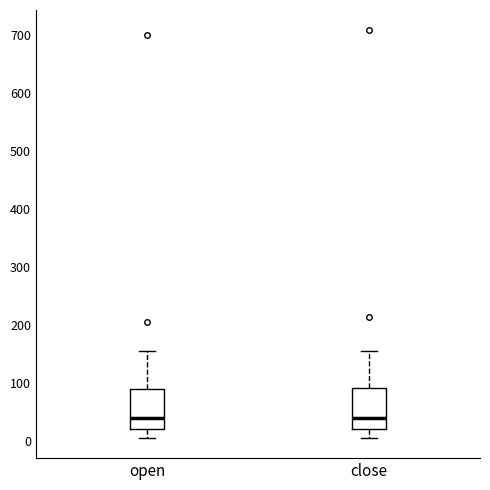

Reading left to right, read every box against the y-axis: the position of its median line, the range the box covers, and the ends of its whiskers. The values are not printed on the chart, so give them approximately, as read against the axis.

open: median 40, box 20 to 90, whiskers 10 to 160
close: median 40, box 20 to 90, whiskers 10 to 160